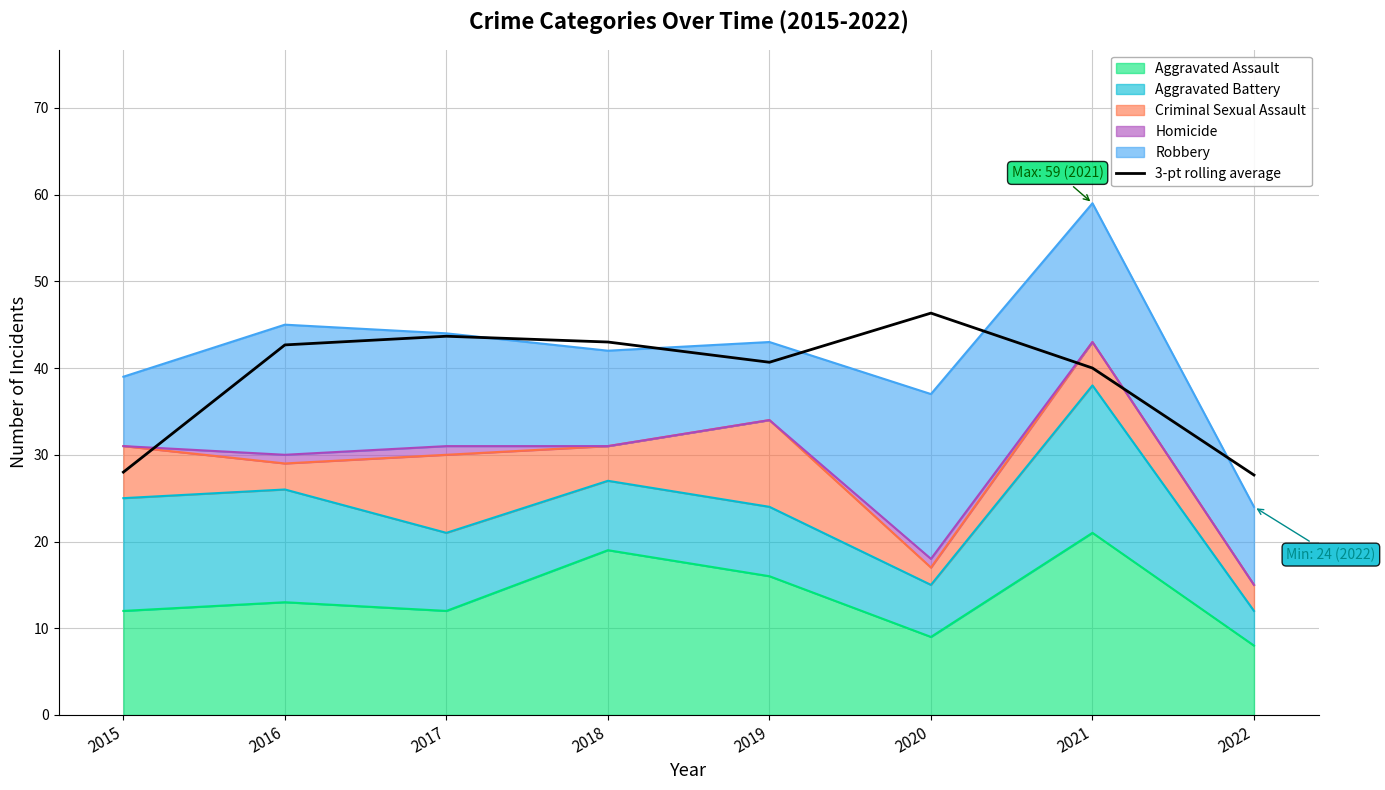

How many values are below 42?

4